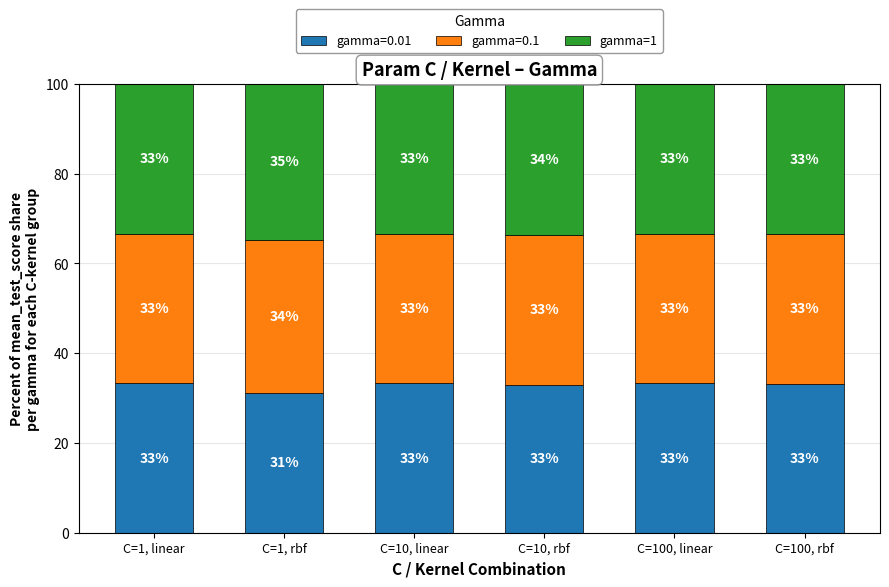

What is the maximum value for gamma=0.01?

33.3